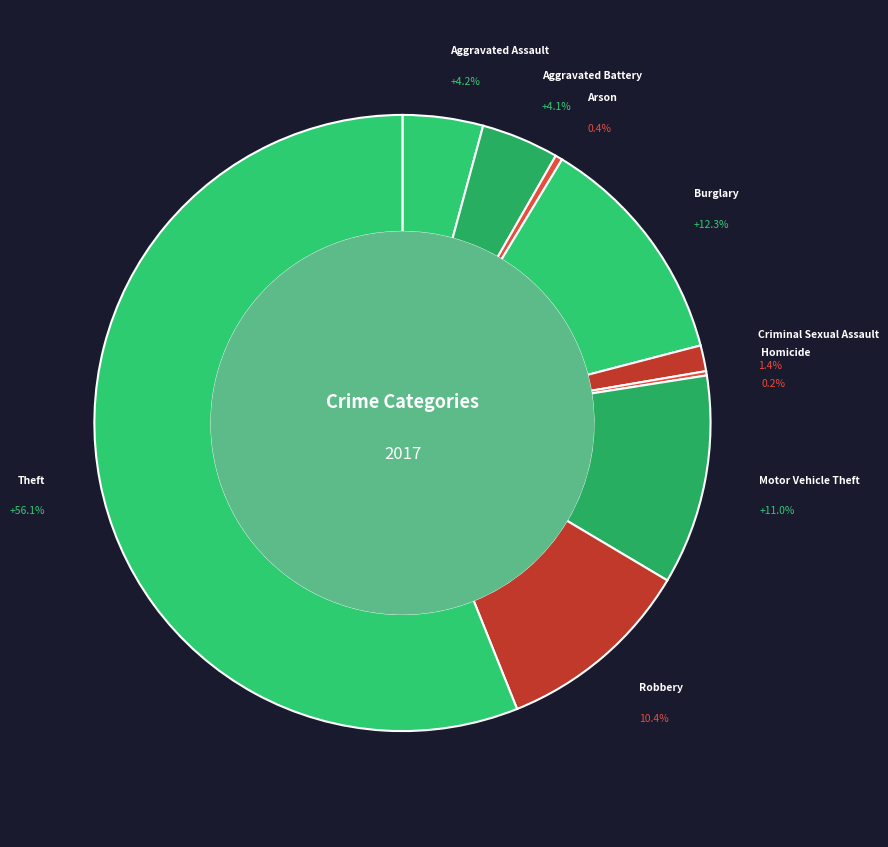

Combined, do Burglary and Arson account for over 50%?

No